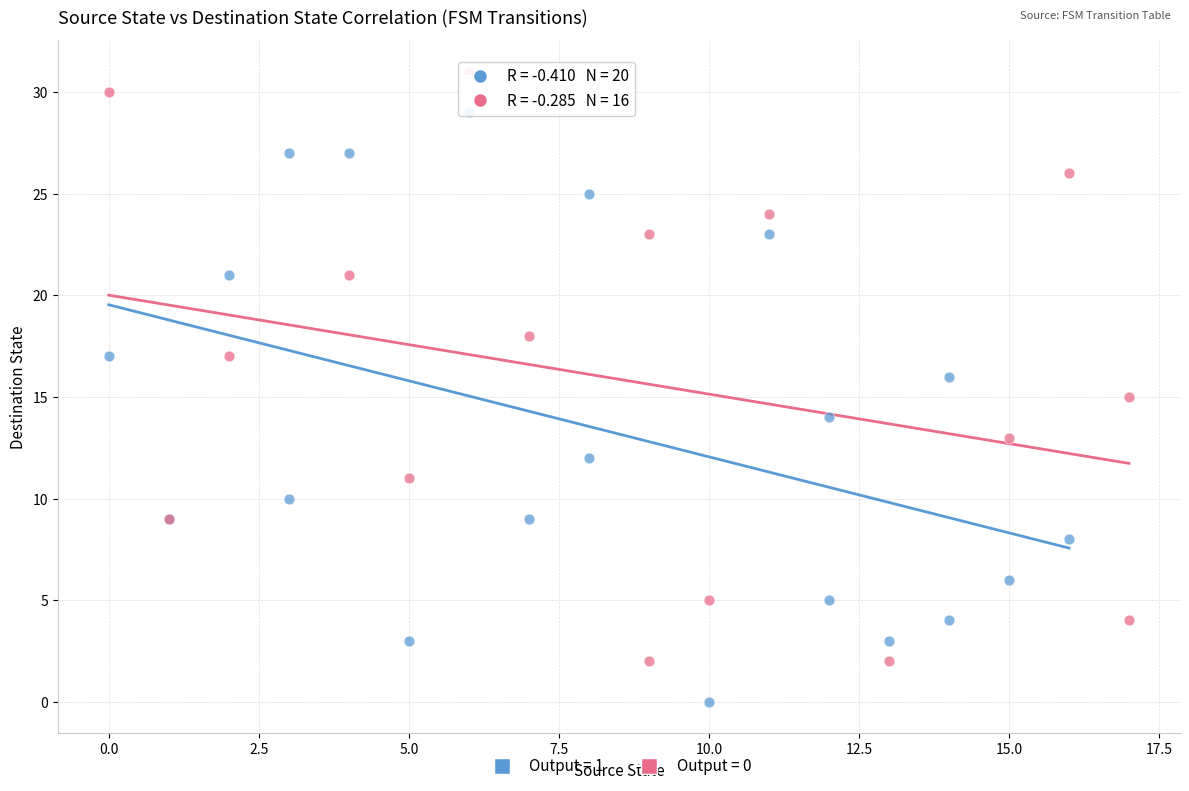

Which series reaches the maximum Y coordinate?

Output = 0